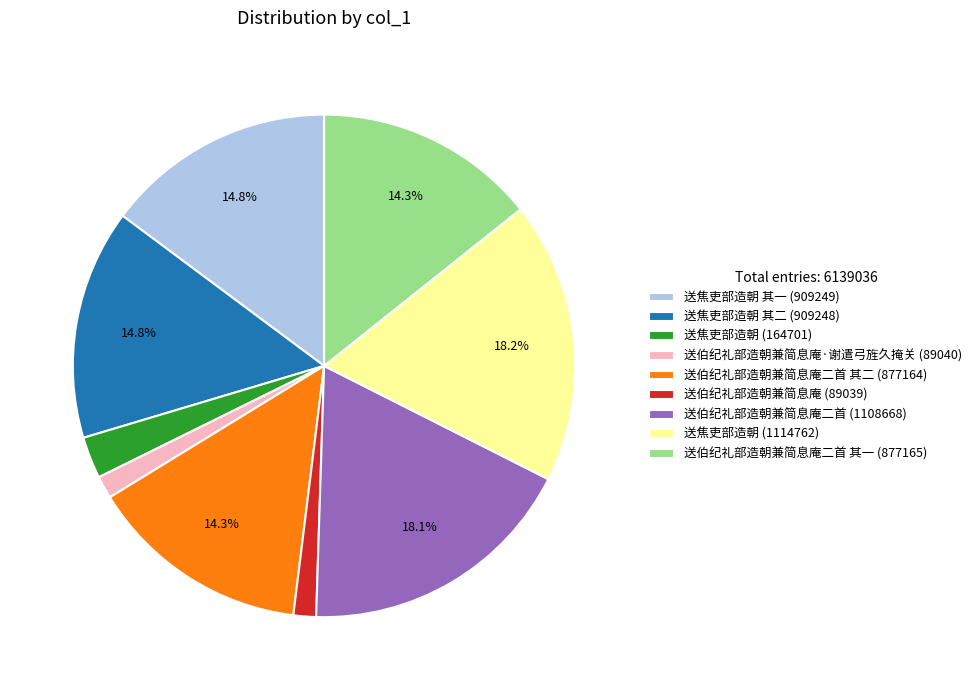

What is the ratio of the value at 送伯纪礼部造朝兼简息庵二首 其二 (877164) to the value at 送焦吏部造朝 (164701)?

5.3